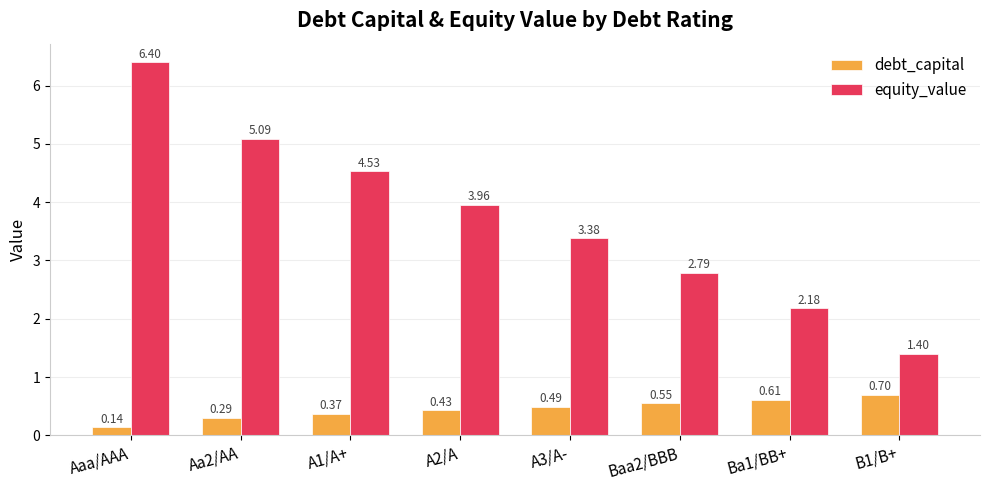

What position from the right is Baa2/BBB?

3